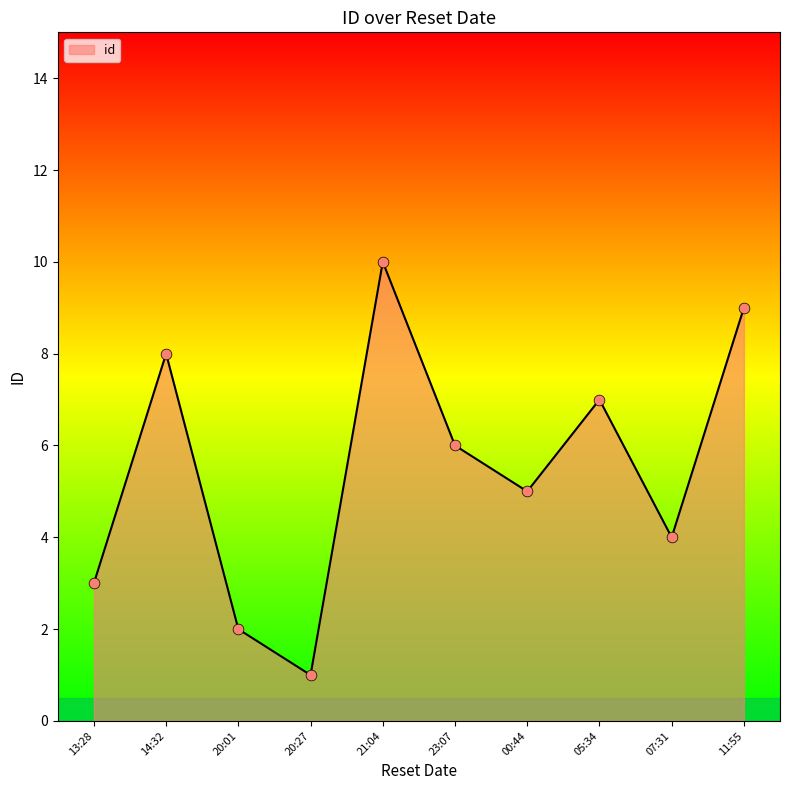

What is the ratio of the value at 13:28 to the value at 00:44?

0.6